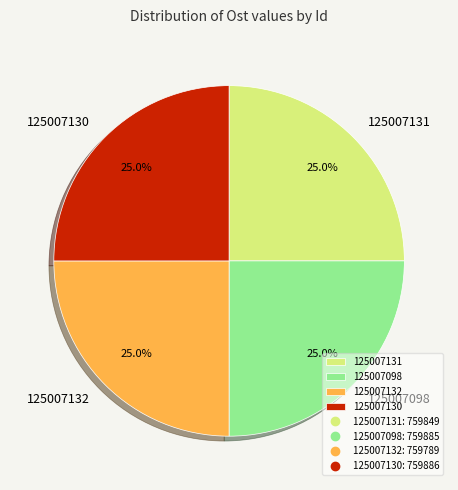

What is the total percentage of 125007098 and 125007131?

50.0%